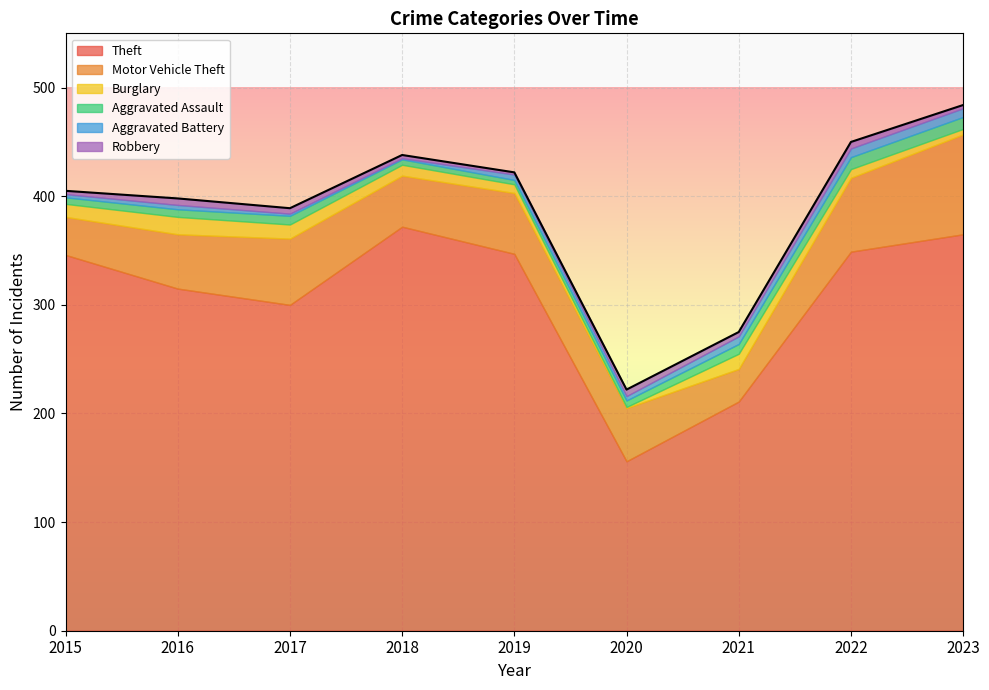

Between 2018 and 2019, which is larger?

2018